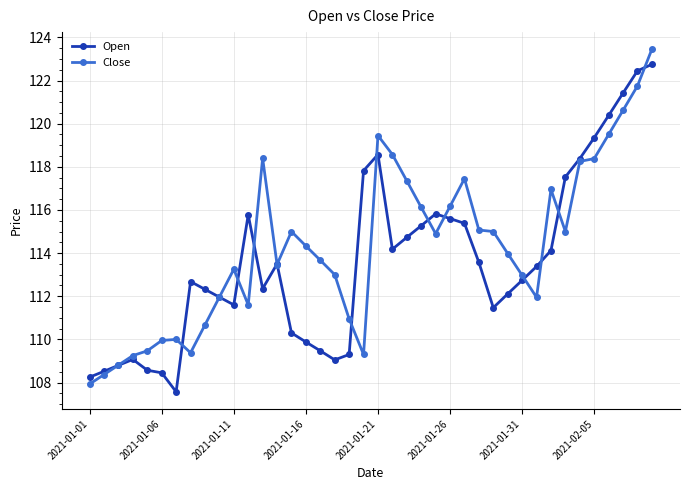

At how many categories does at least one series exceed 121?

3